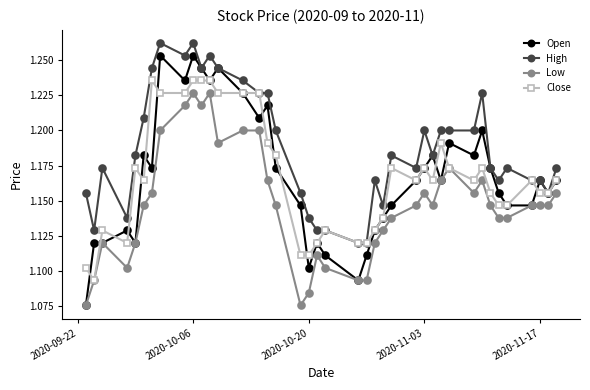

True or false: Open has more than 2 interior local peaks.

True